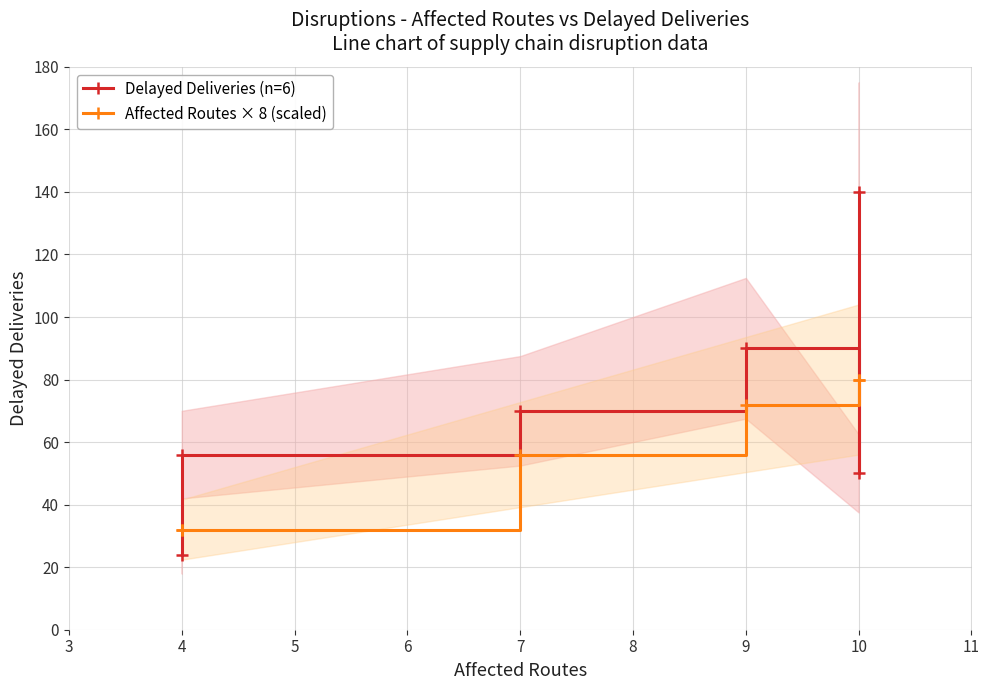

Is the value of Affected Routes × 8 (scaled) at 4 greater than the value of Delayed Deliveries (n=6) at 7?

No